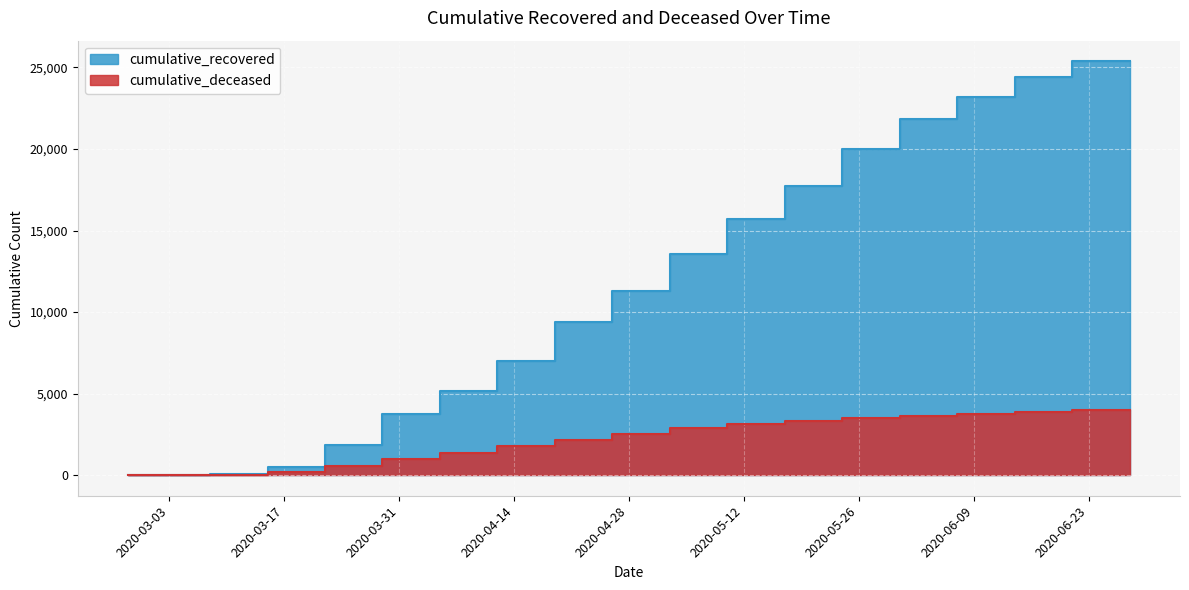

What is the total value across all series at 2020-03-01?

4